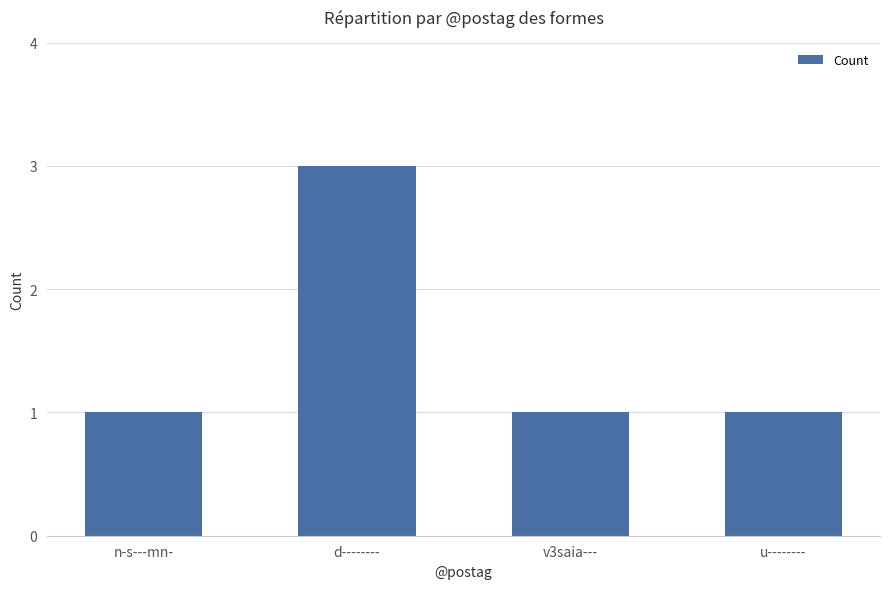

True or false: the data shows 2 at u--------.

False